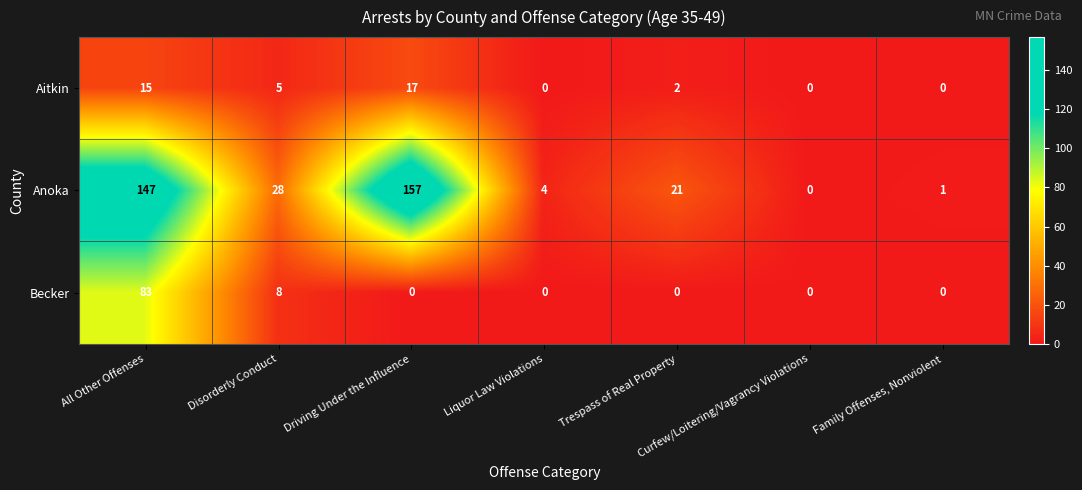

Which series has the largest total across all categories?

Anoka